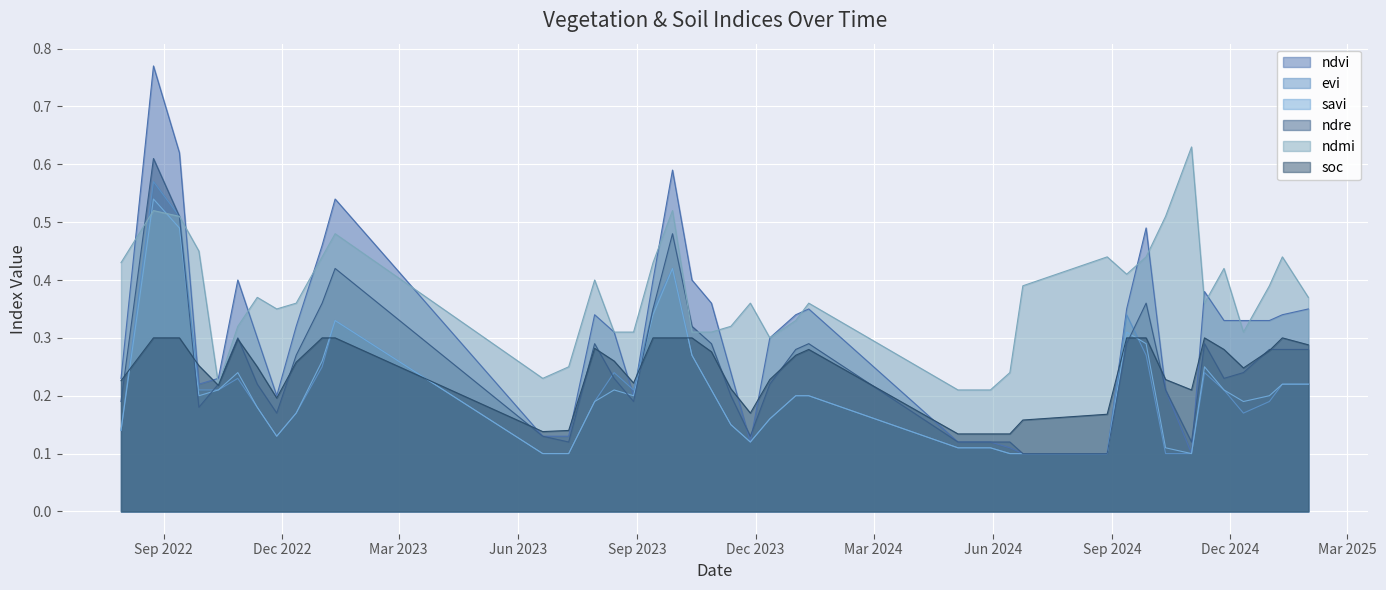

How many intersections are there between soc and evi?

8